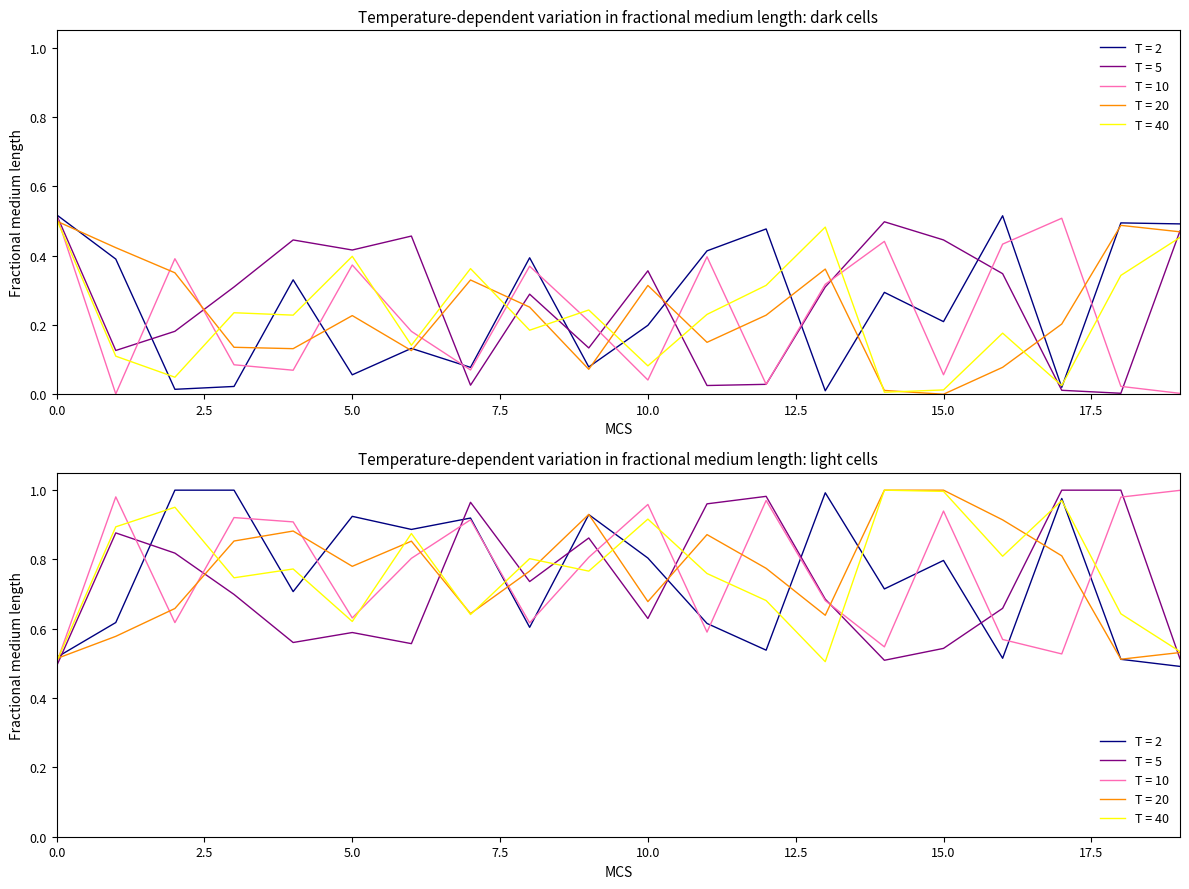

What is the highest value of the Row 2 series?

0.5